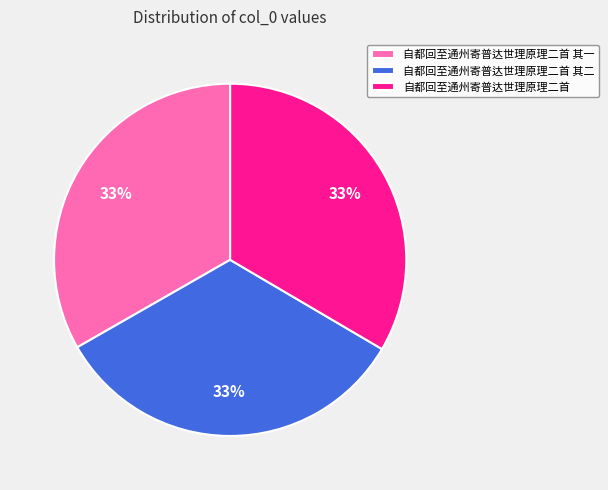

To the nearest percent, what is the combined percentage of 自都回至通州寄普达世理原理二首 and 自都回至通州寄普达世理原理二首 其二?

67%